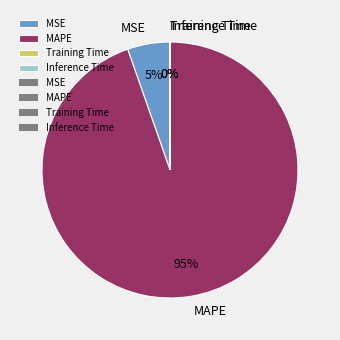

Does any single category account for the majority?

Yes